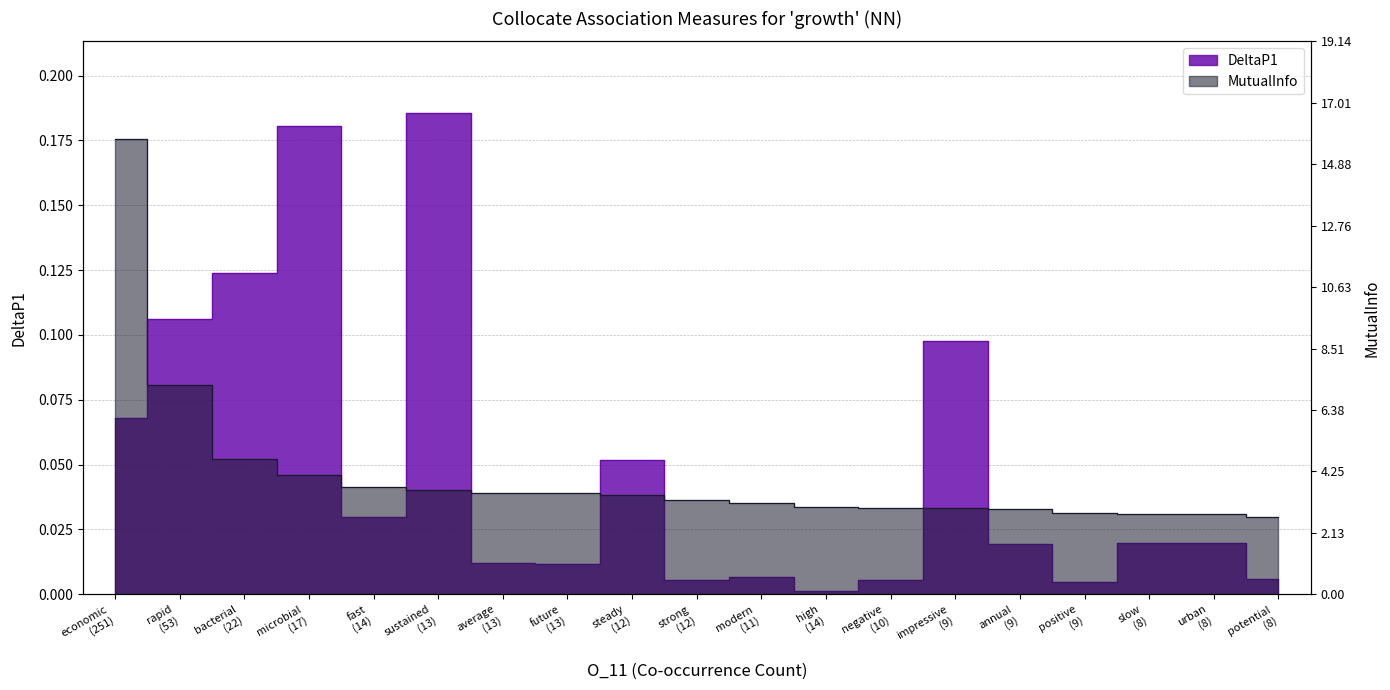

List the series in order of their overall mean, highest first.

DeltaP1, MutualInfo